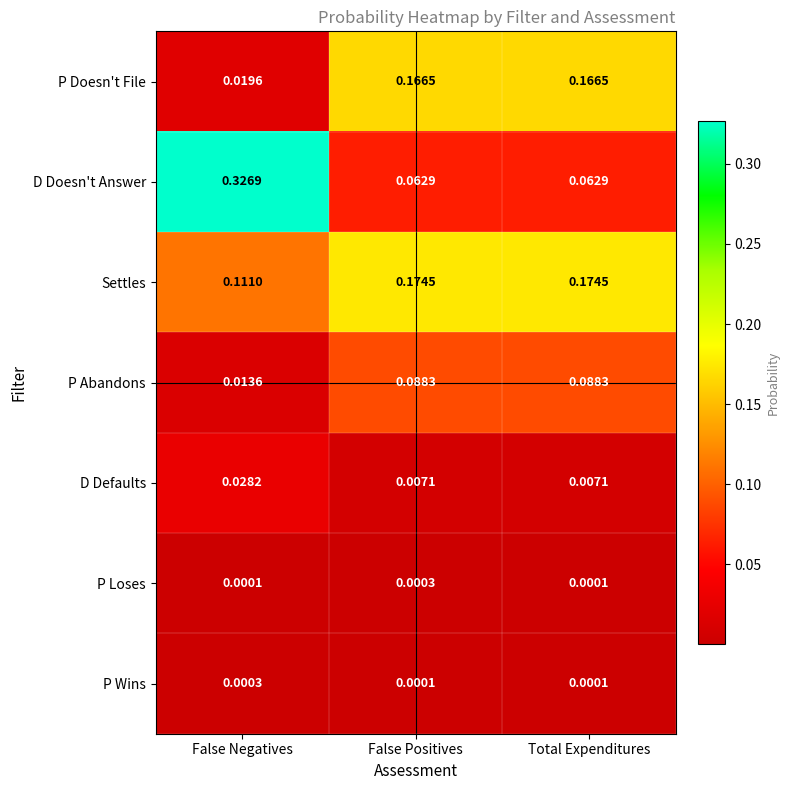

At False Negatives, list the series in order from largest to smallest.

D Doesn't Answer, Settles, D Defaults, P Doesn't File, P Abandons, P Wins, P Loses